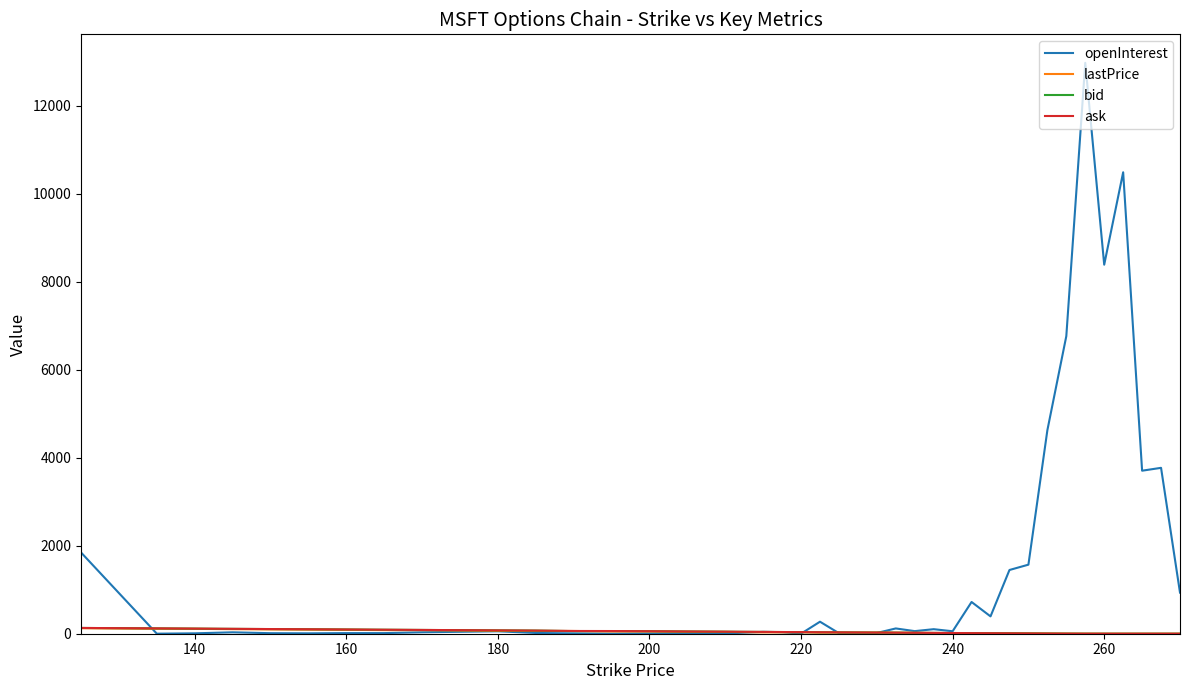

Which series has the largest total across all categories?

openInterest